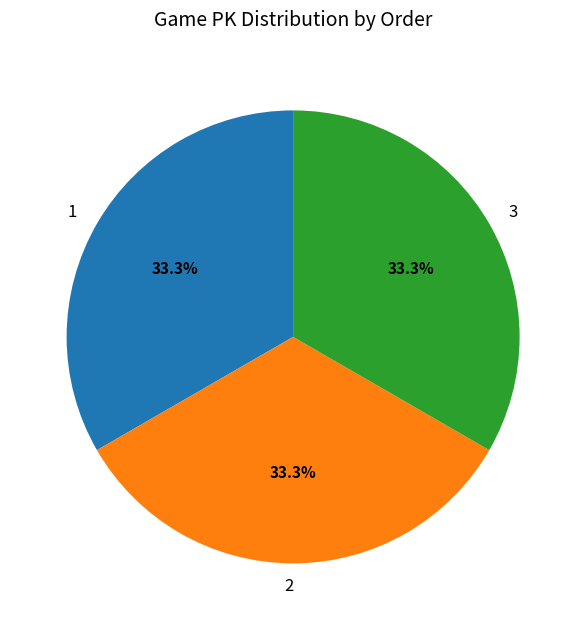

Is there any slice that represents more than half of the pie?

No